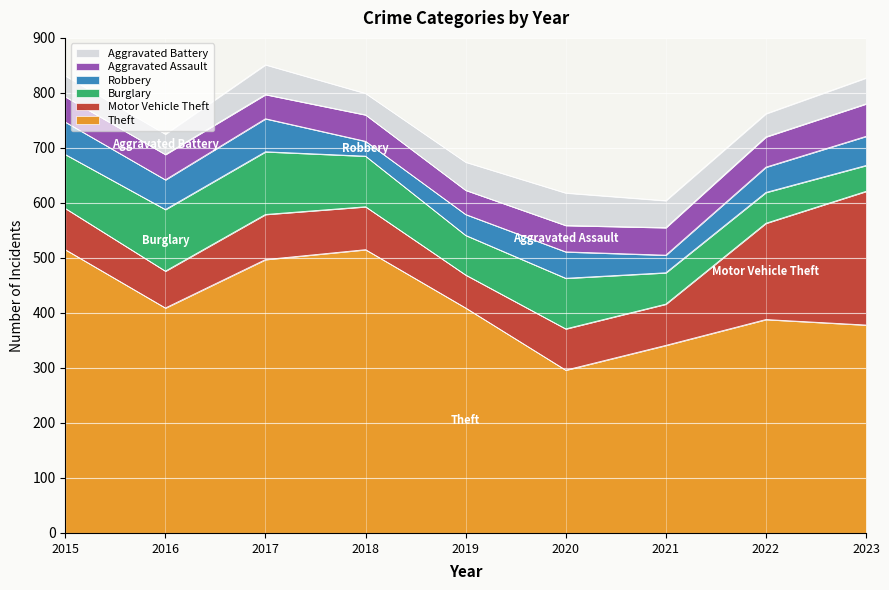

What is the value of the Aggravated Assault point at the 5th from the left?

44